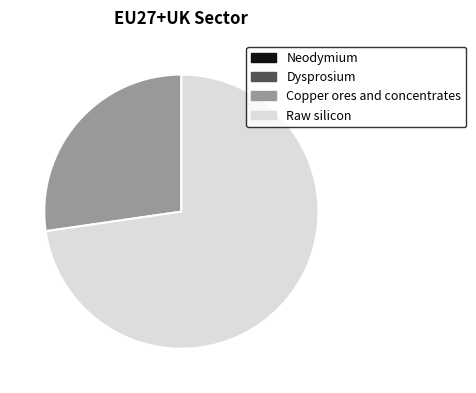

Which category has the biggest portion of the pie?

Raw silicon